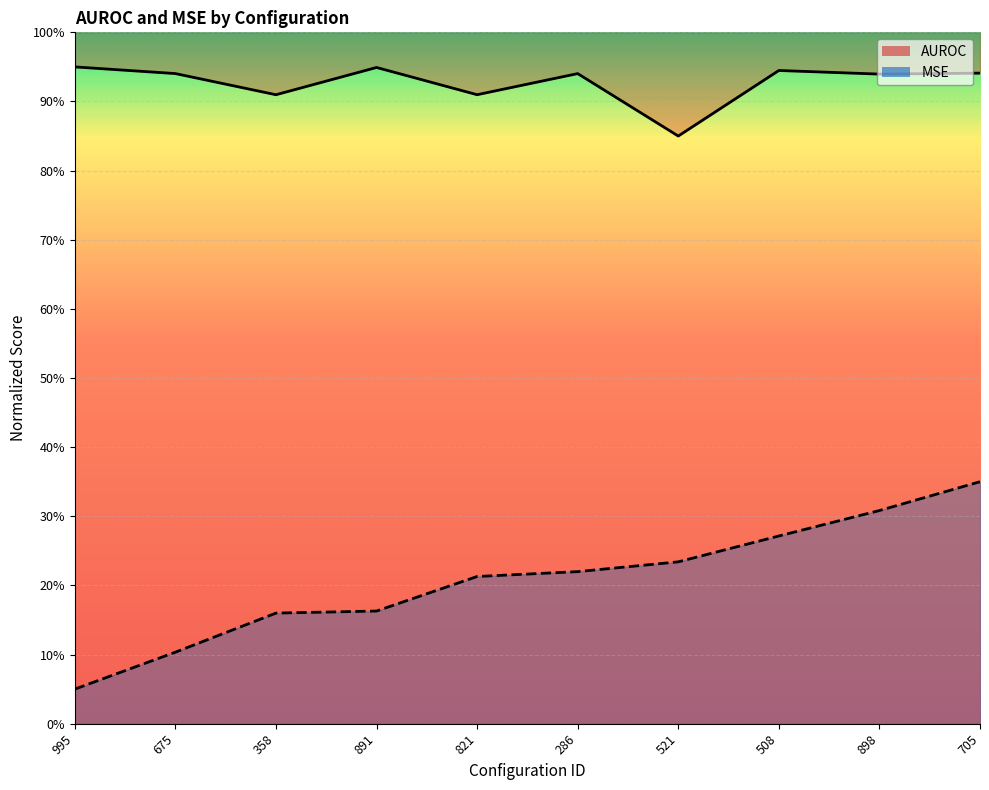

Which series has the largest total across all categories?

AUROC